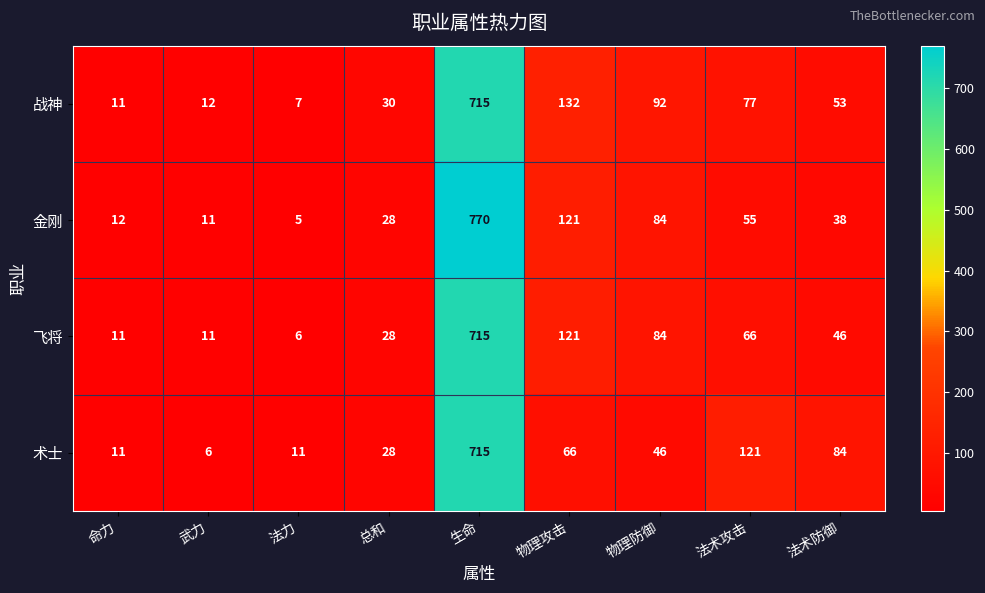

Is it true that 战神 equals 12 at 武力?

True